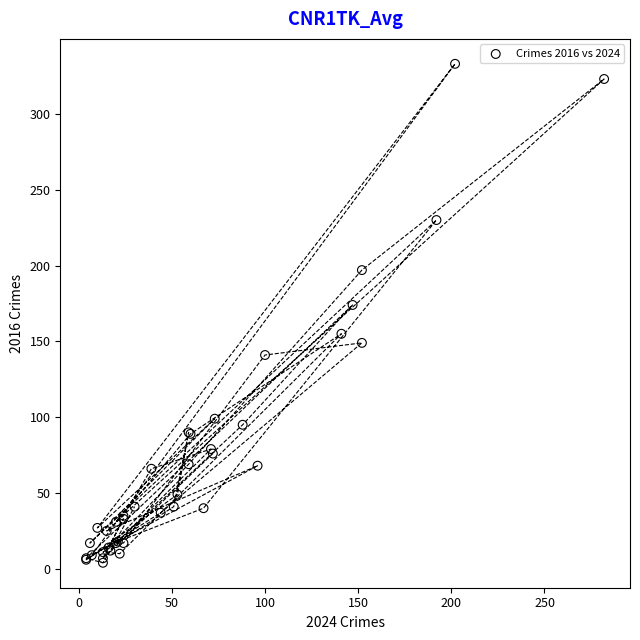

What Y value in the scatter plot is closest to 168?

174